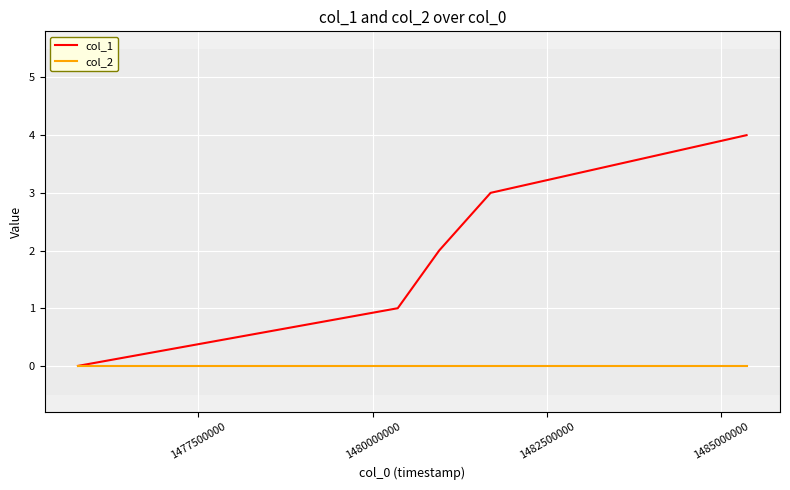

Reading right to left, what are all the values shown in this chart?

col_1: 4	3	2	1	0
col_2: 0	0	0	0	0